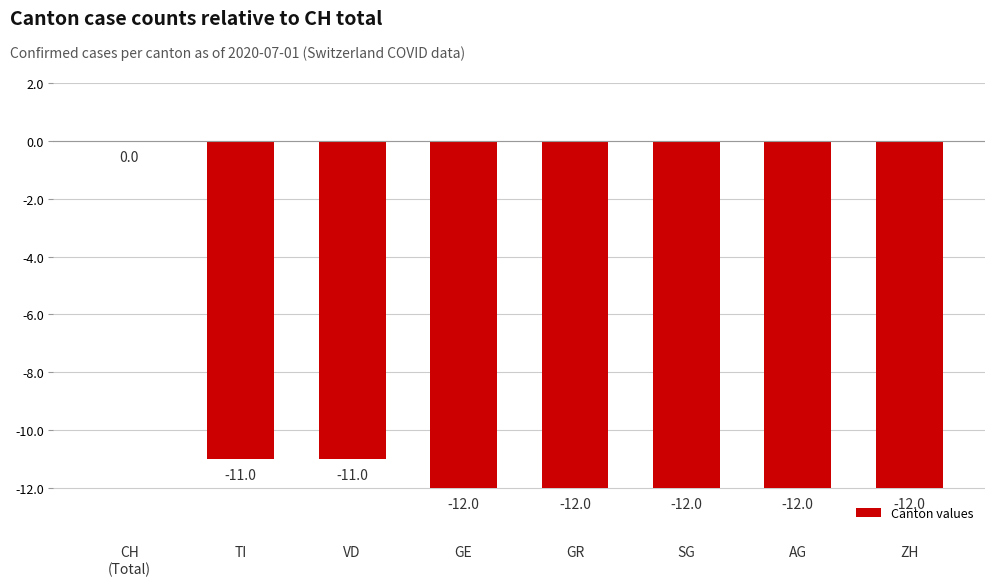

Between TI and GR, which is larger?

TI